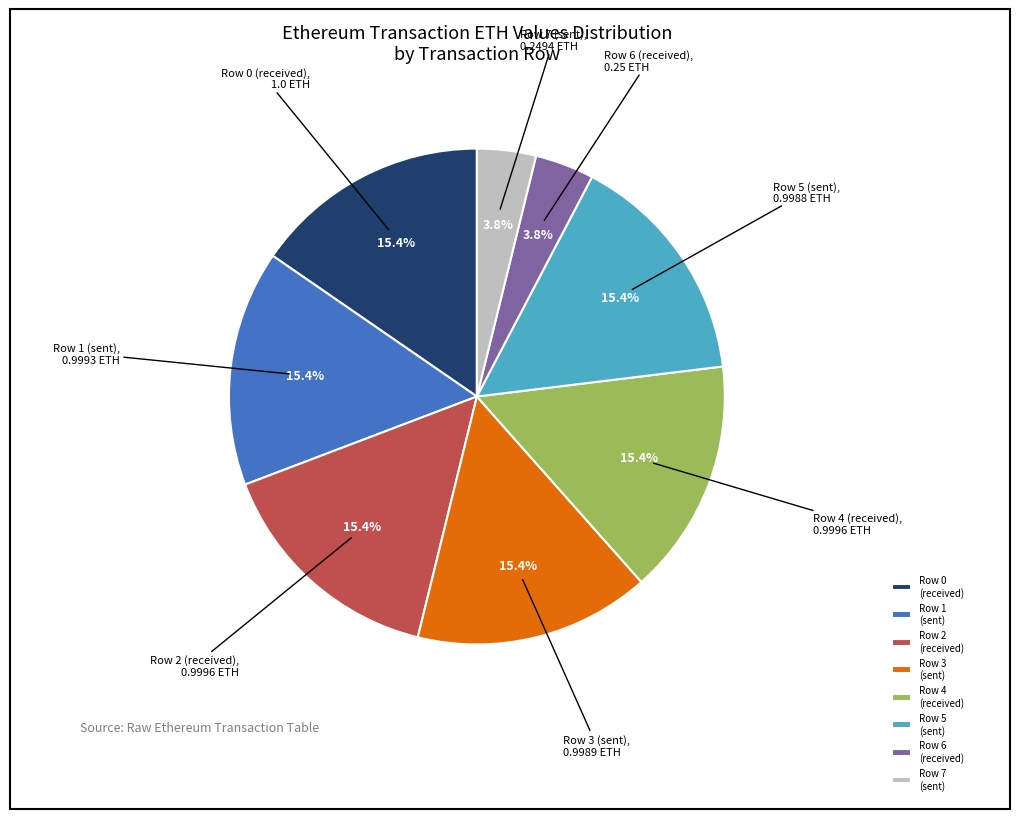

True or false: Row 1 (sent) accounts for 15% of the total.

True